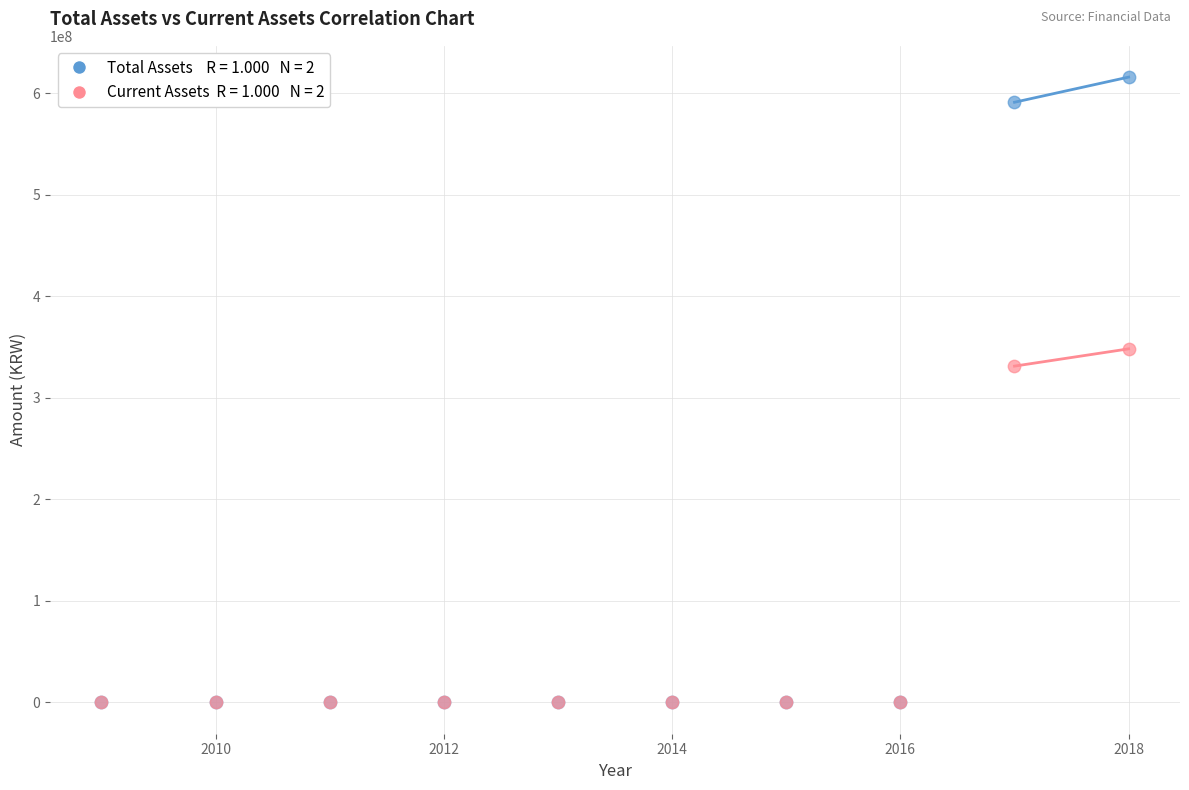

Across all series, what Y value is closest to 307858025?

331155800